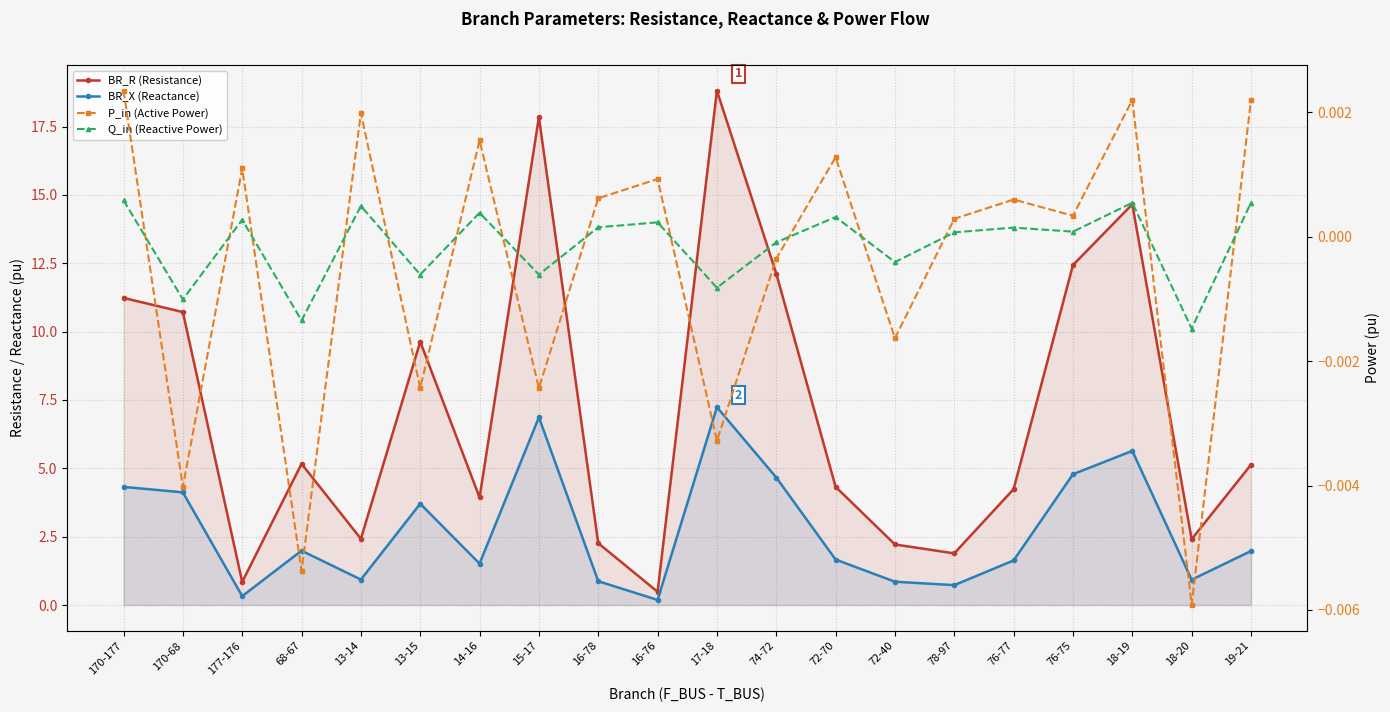

True or false: Q_in (Reactive Power) and BR_X (Reactance) intersect in this chart.

False